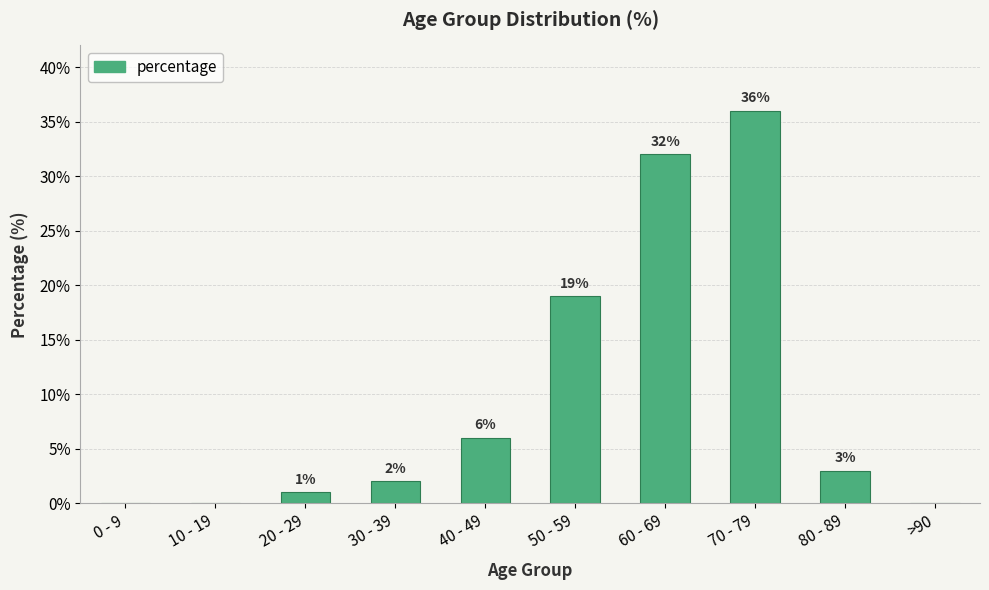

What is the sum of the values at 10 - 19 and 60 - 69?

32